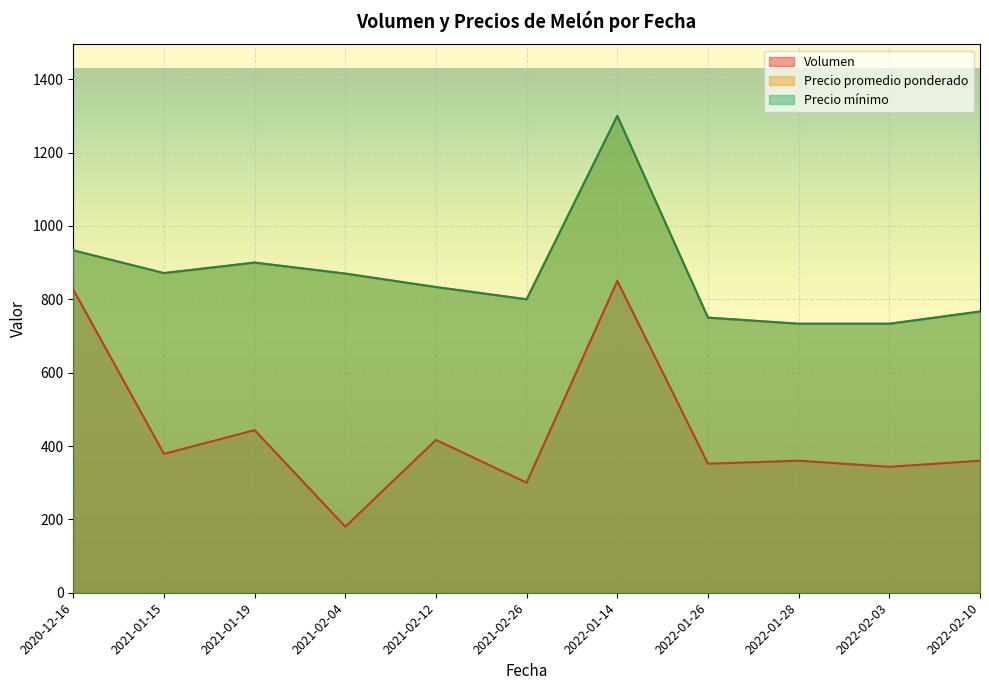

What is the spread (max minus min) of values at 2021-02-26?

800